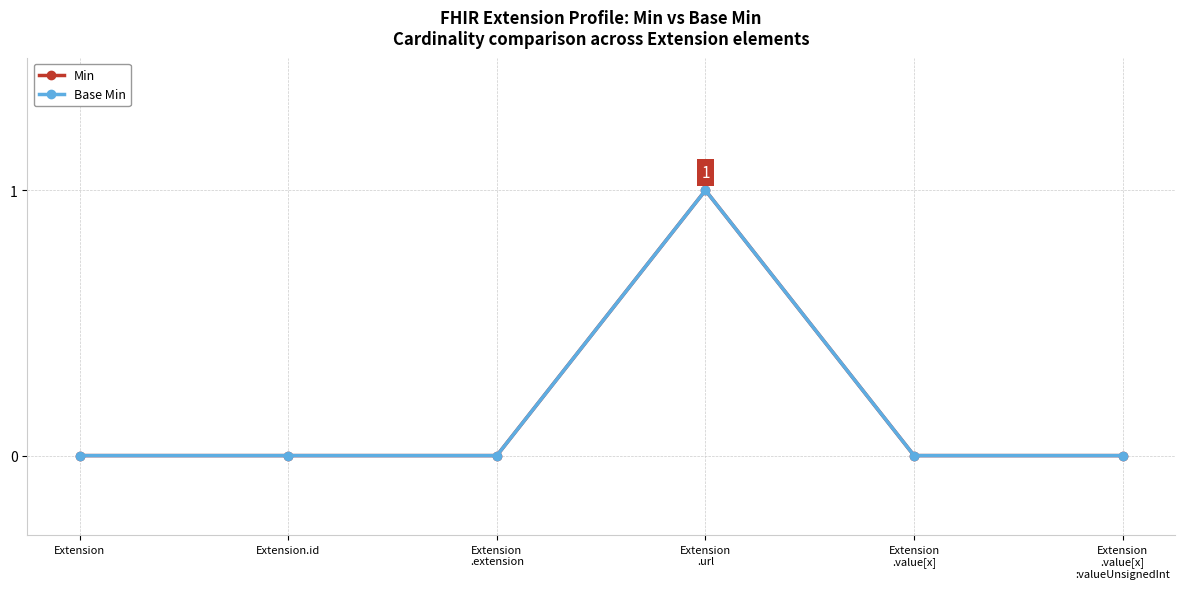

Is this an area chart (filled region under the line)?

No